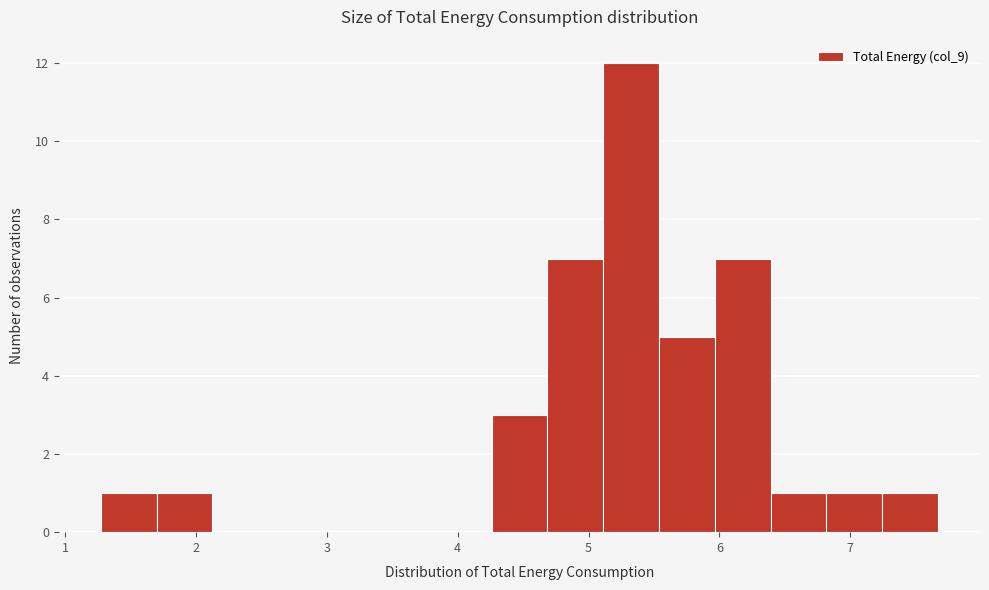

How tall is the bar that spans 4.7 to 5.1 on the x-axis? Neither the bar edges nor the heights are printed on the chart, so give them approximately, as read against the axes.

7